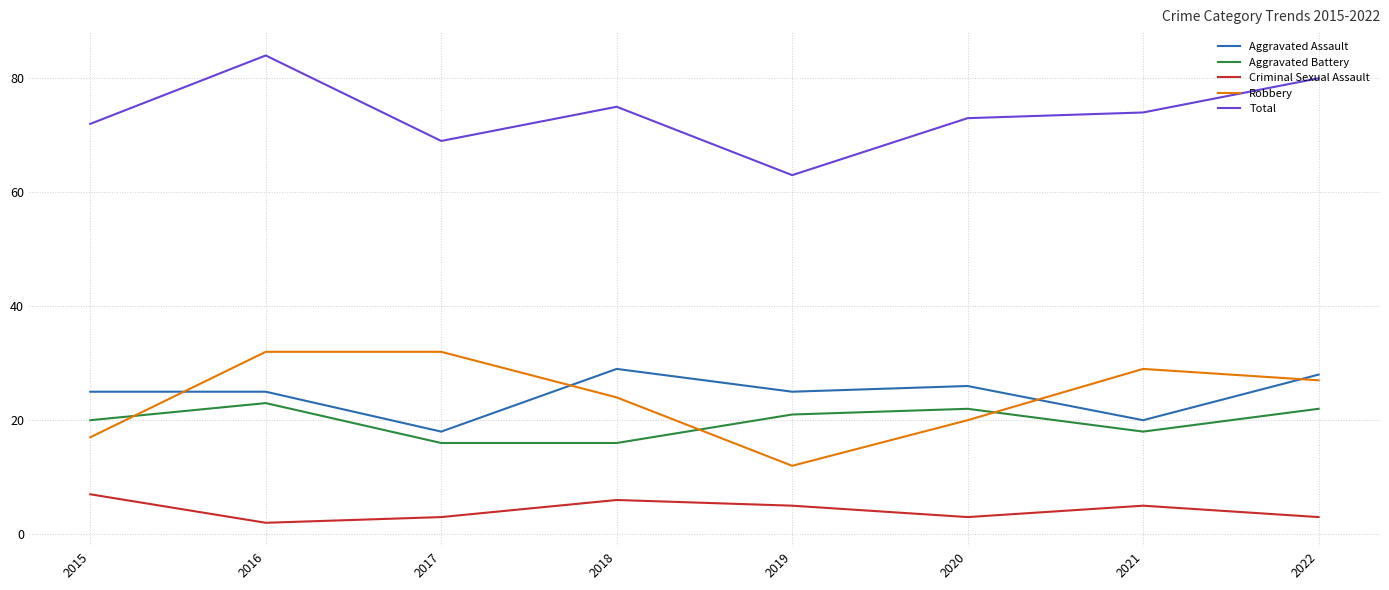

What is the difference between the highest and lowest values at 2019?

58